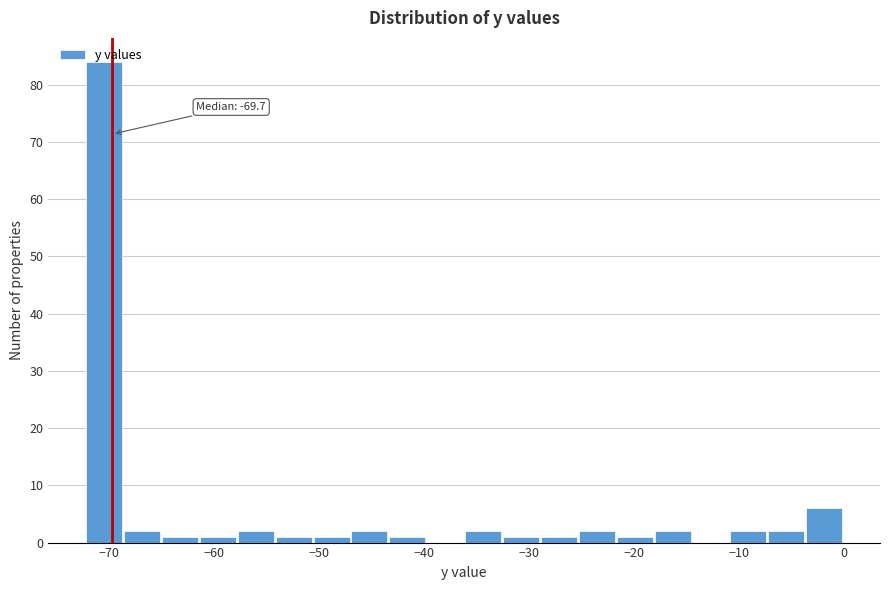

Read against the x-axis, roughly where is the centre of the tallest bar?

-70